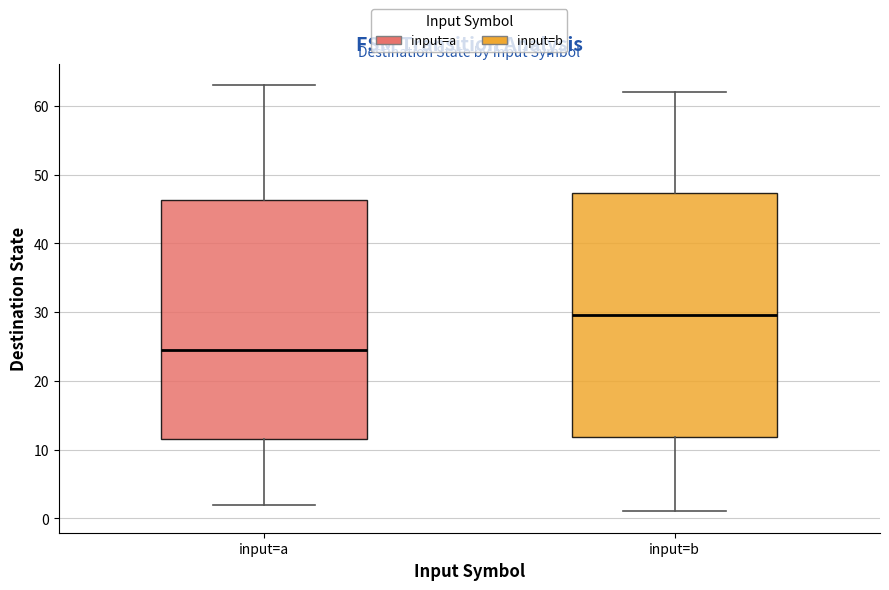

Which box's median line is the lowest?

input=a